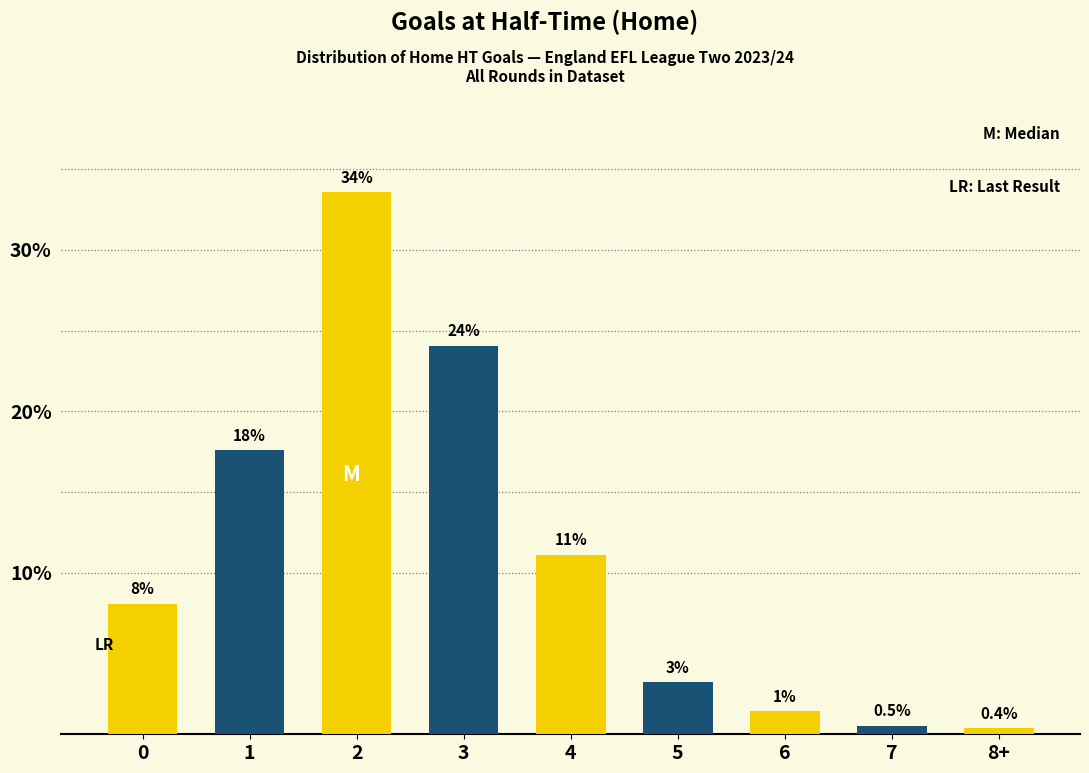

Rank the categories by value from lowest to highest.

8+, 7, 6, 5, 0, 4, 1, 3, 2